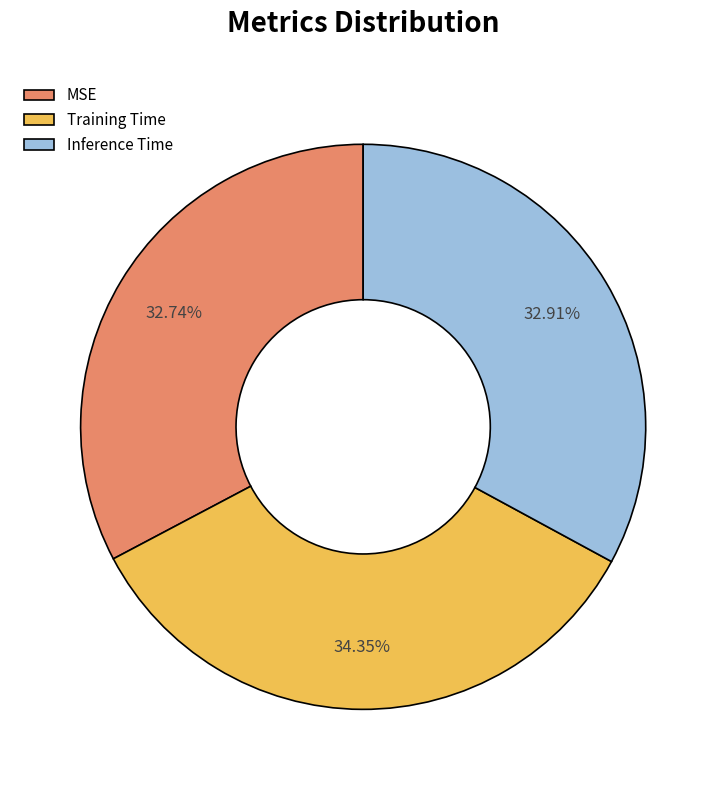

To the nearest percent, what portion does MSE represent?

33%